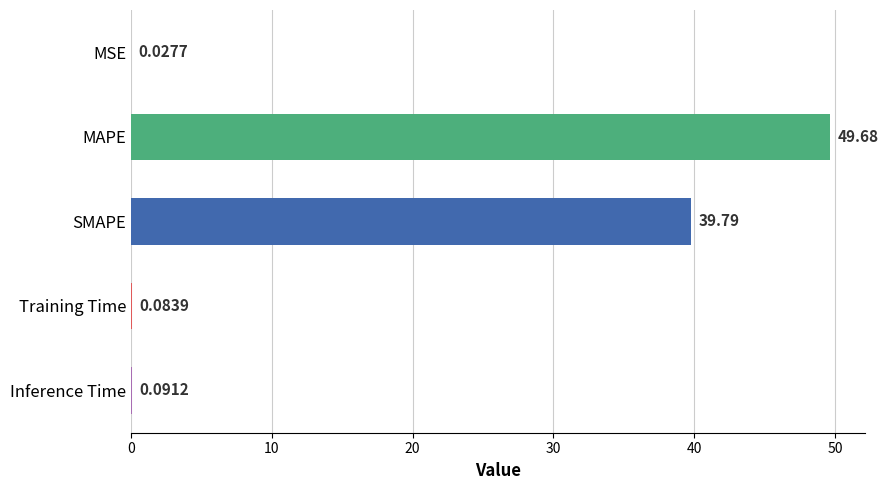

What is the sum of the values at Training Time and SMAPE?

39.9